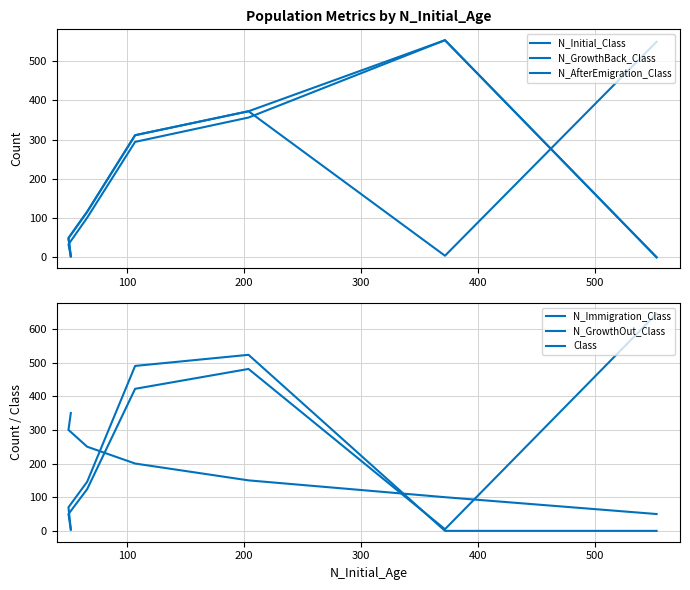

Does the chart have visible grid lines?

Yes